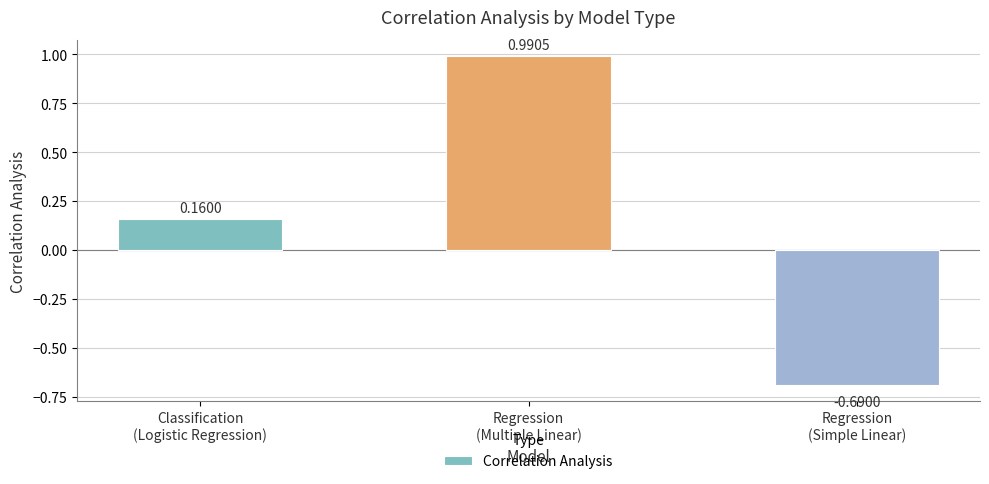

What is the difference between the maximum and minimum values?

1.7